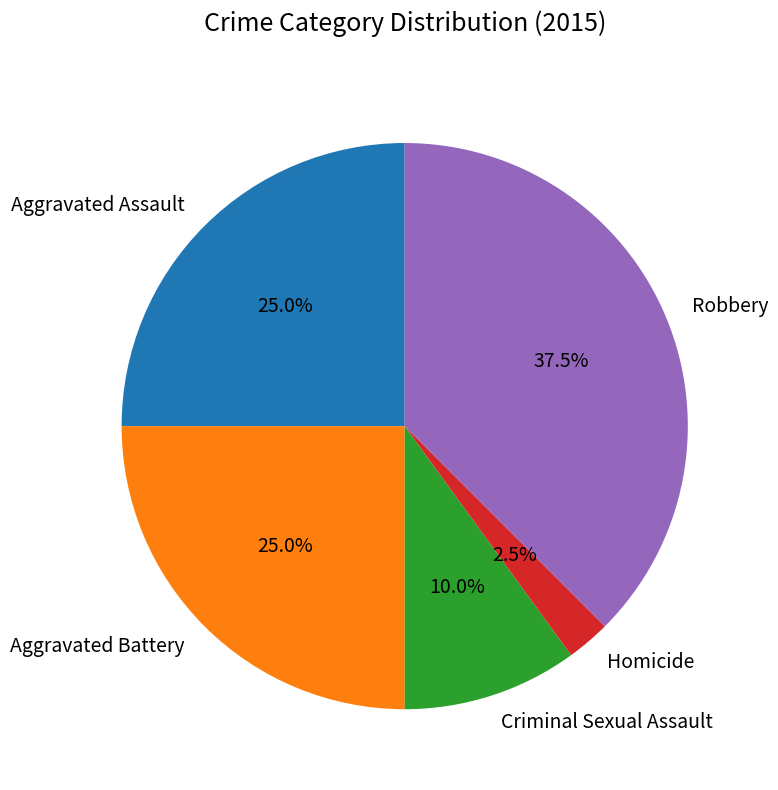

Which slice is the largest?

Robbery